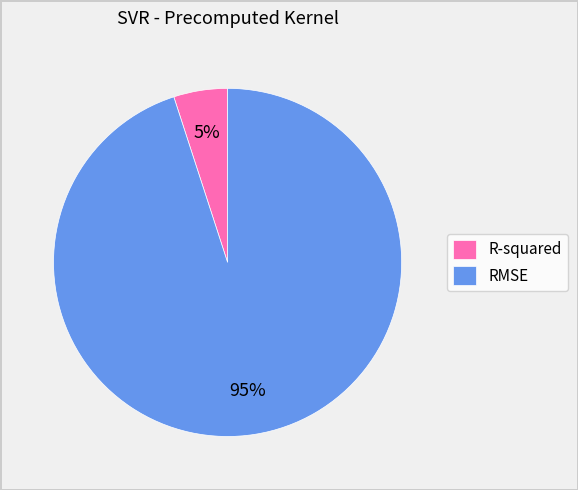

To the nearest percent, what percentage of the pie is RMSE?

95%